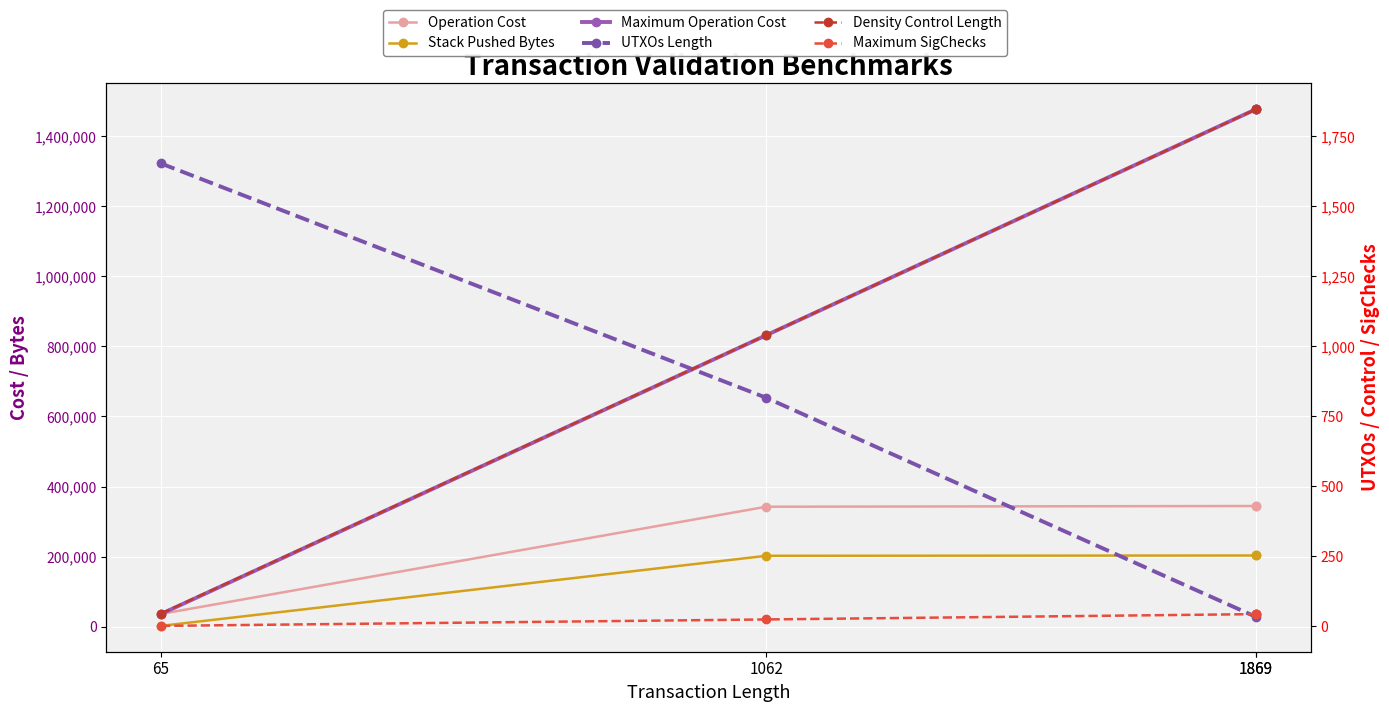

True or false: Operation Cost and UTXOs Length intersect in this chart.

False